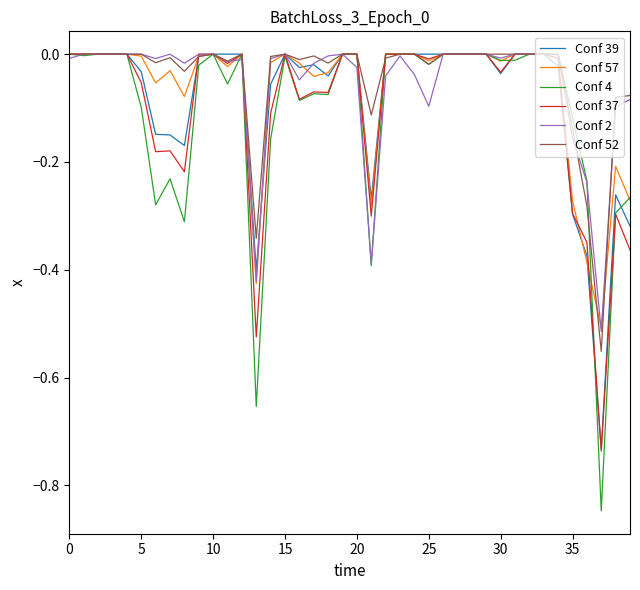

Which series has the largest range (max minus min)?

Conf 4